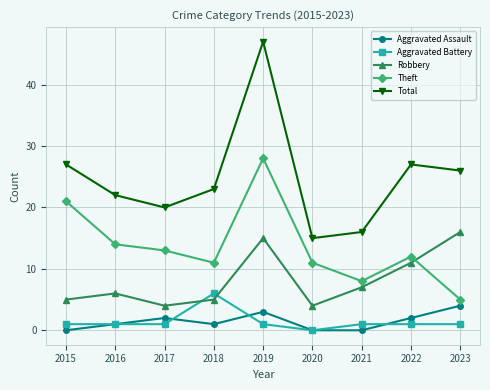

Where is the first local minimum for Total?

2017